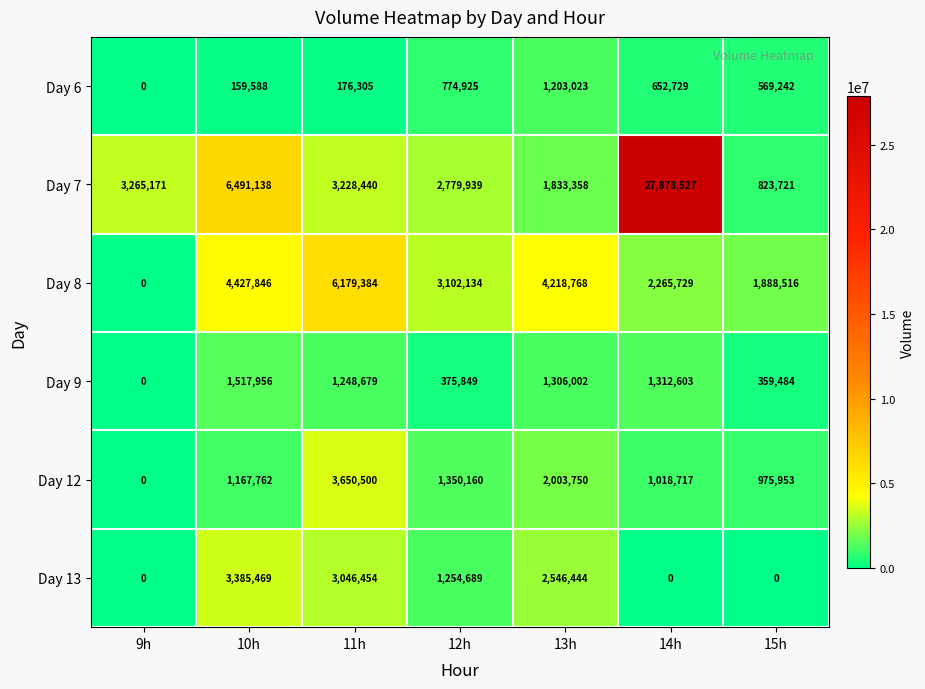

What is the average value of the Day 6 series?

505116